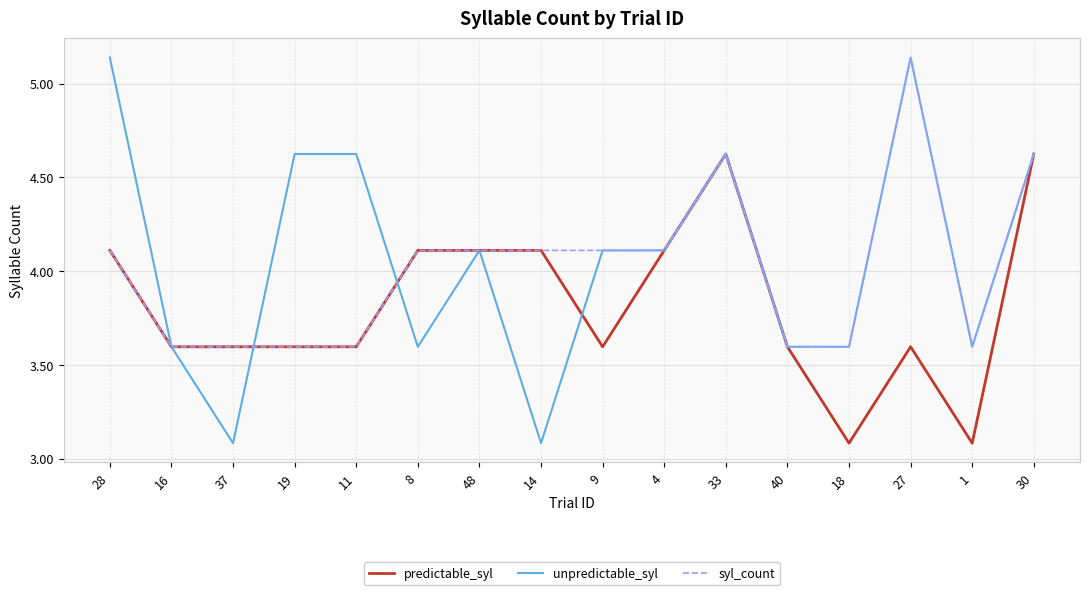

True or false: syl_count and unpredictable_syl intersect in this chart.

True